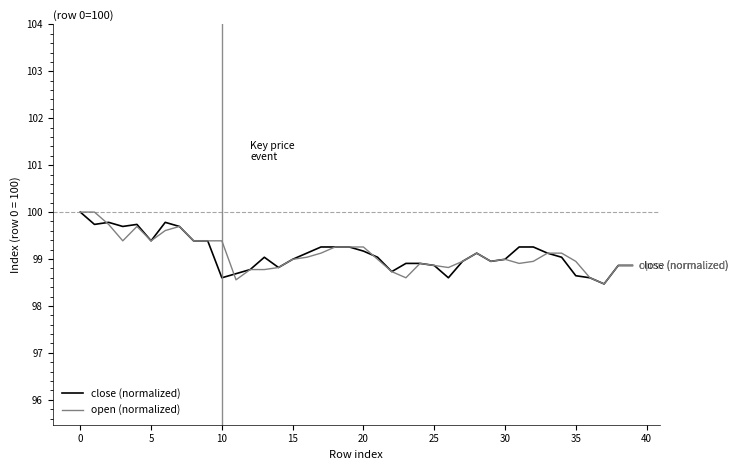

What is the maximum value shown in the chart?

100.0